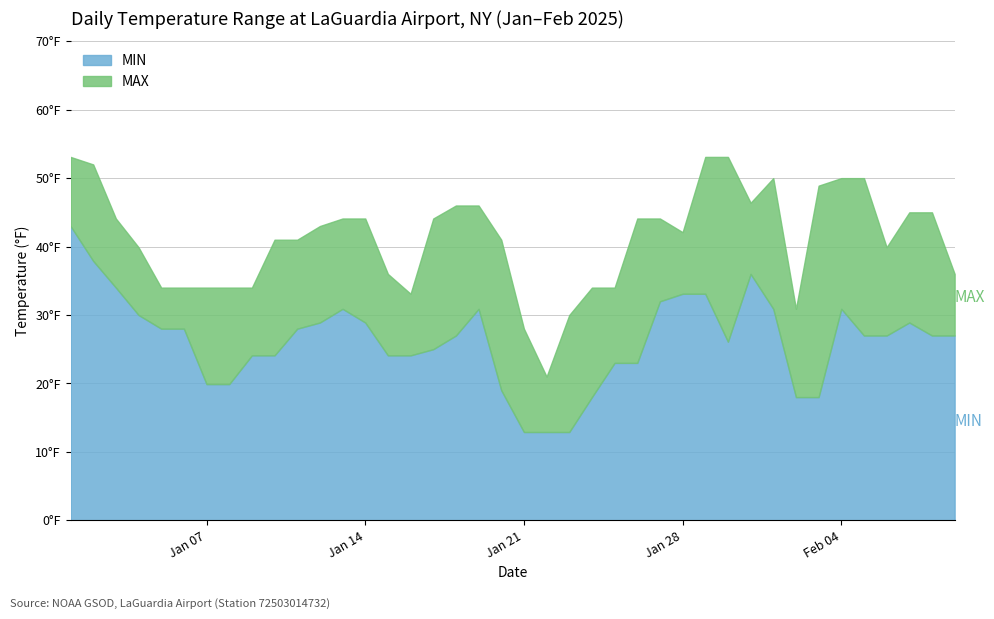

At which label is MAX closest to 37?

2025-01-15